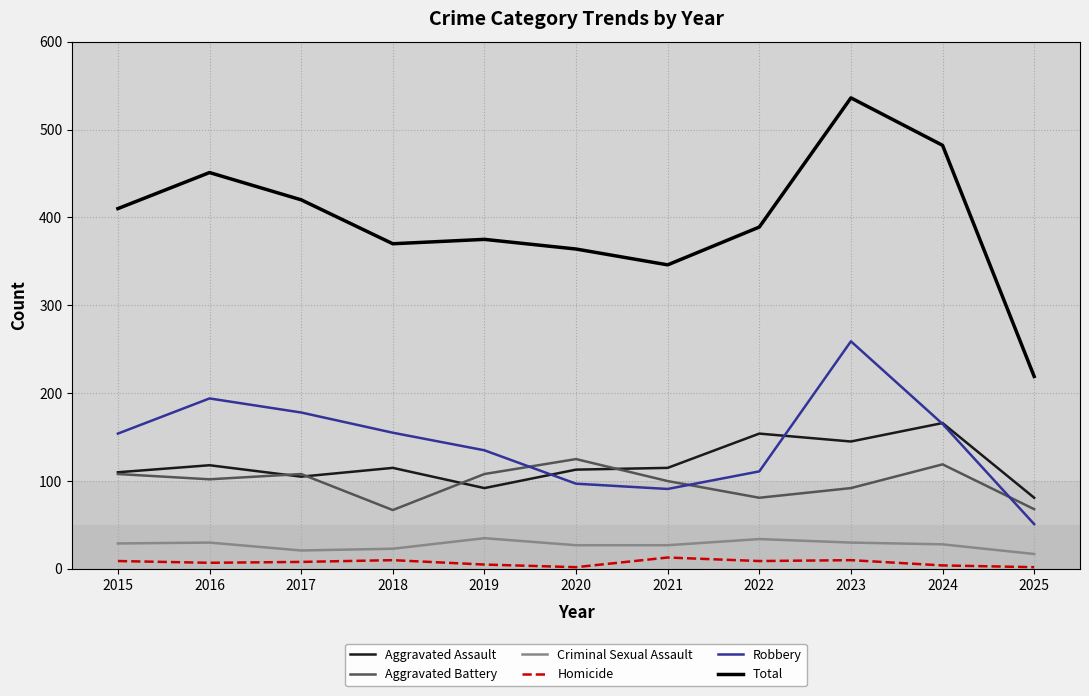

Rank the series at 2022 from lowest to highest value.

Homicide, Criminal Sexual Assault, Aggravated Battery, Robbery, Aggravated Assault, Total